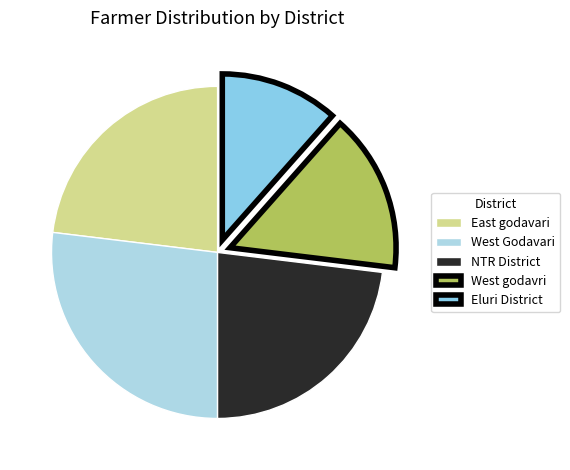

Is it true that West Godavari is 27% of the pie?

True